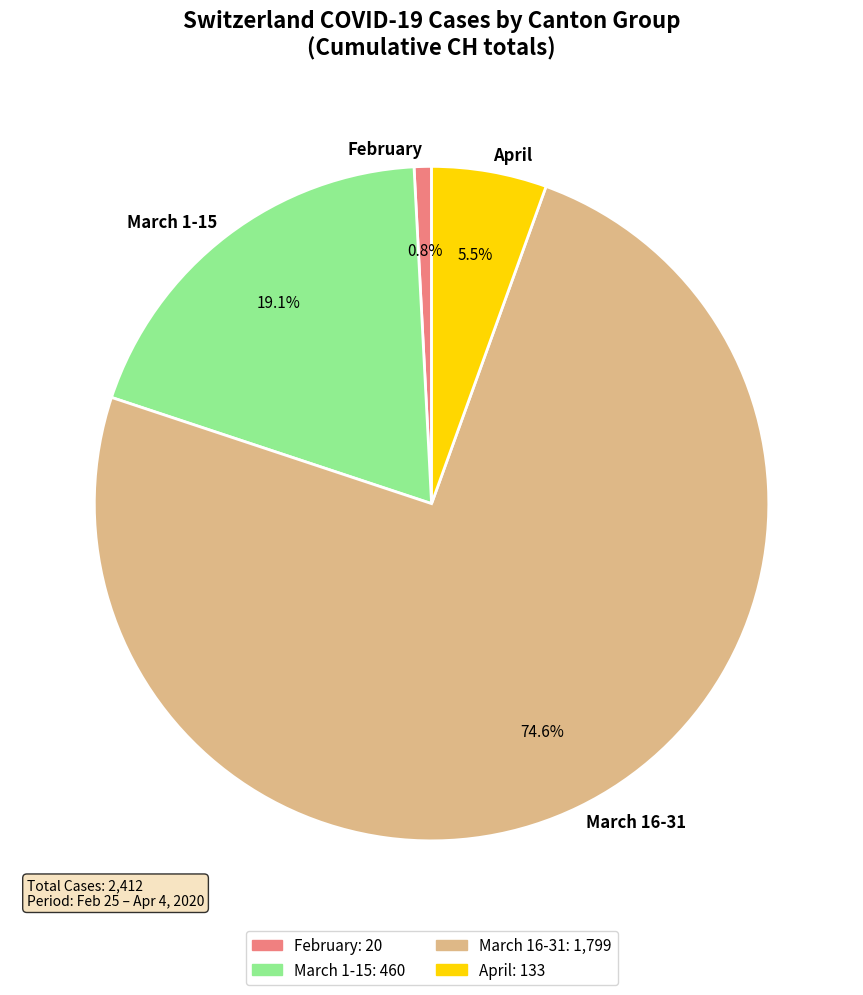

Count the number of slices in the pie.

4